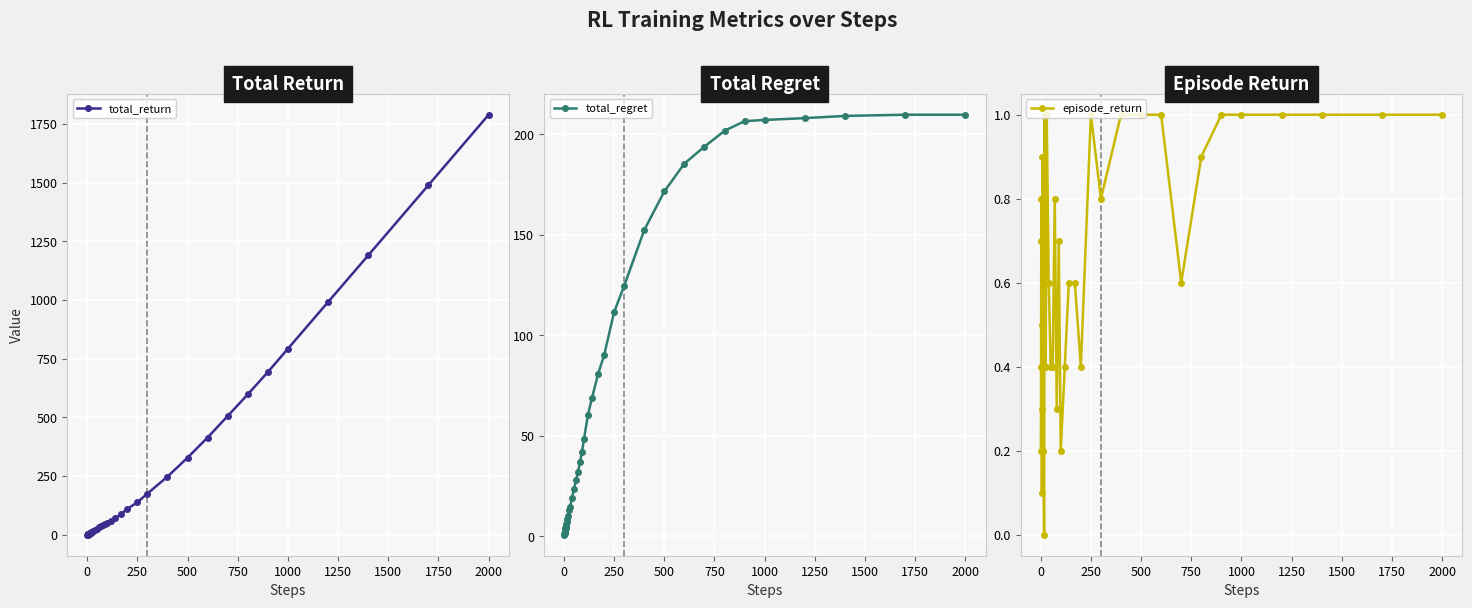

The value of total_return at 250 is 213.1. True or false?

False